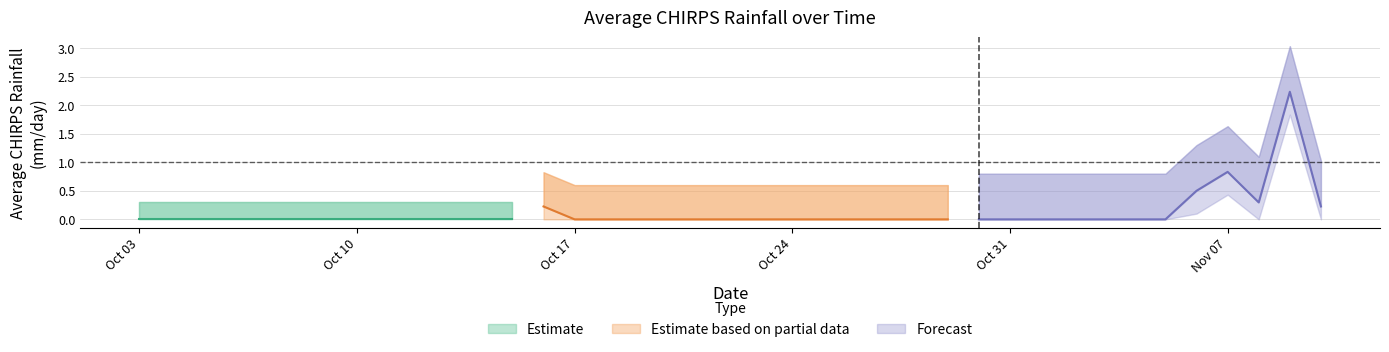

What is the average value?

0.1